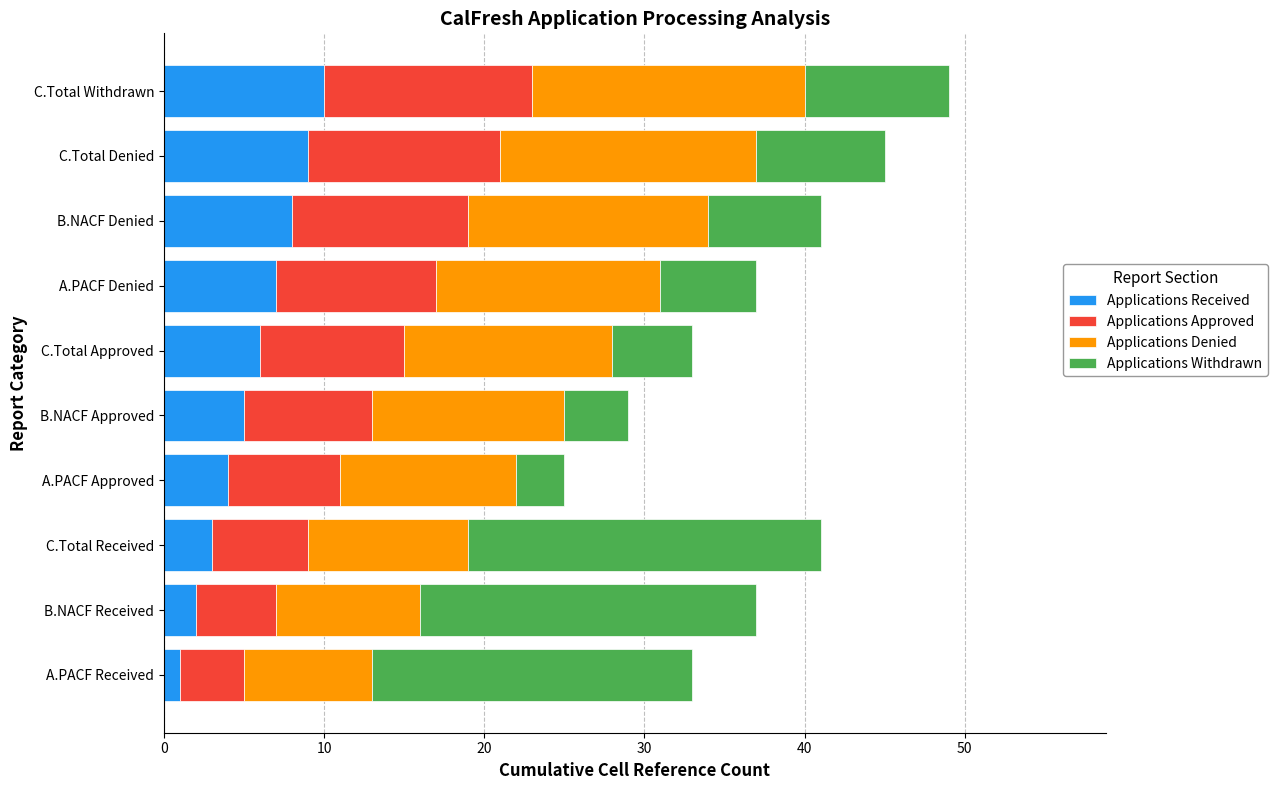

What is the difference between the maximum and minimum values in the Applications Received series?

9